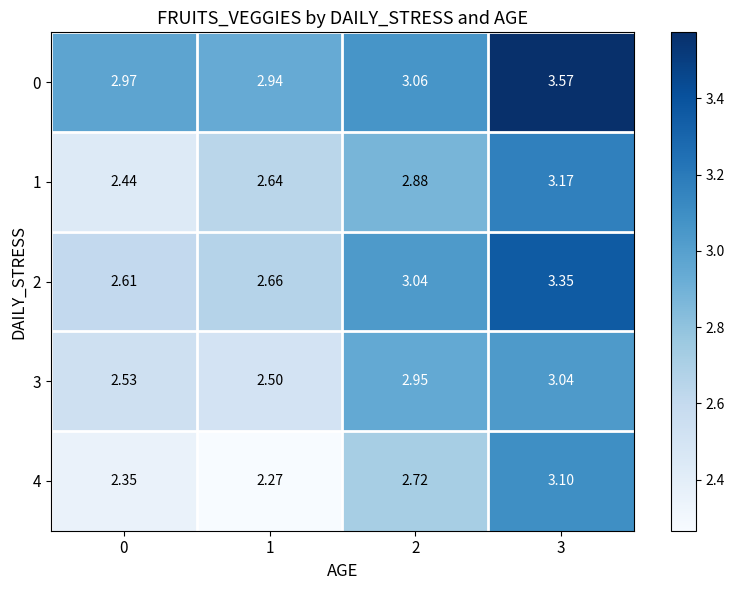

Which series changed the most between 0 and 3?

4